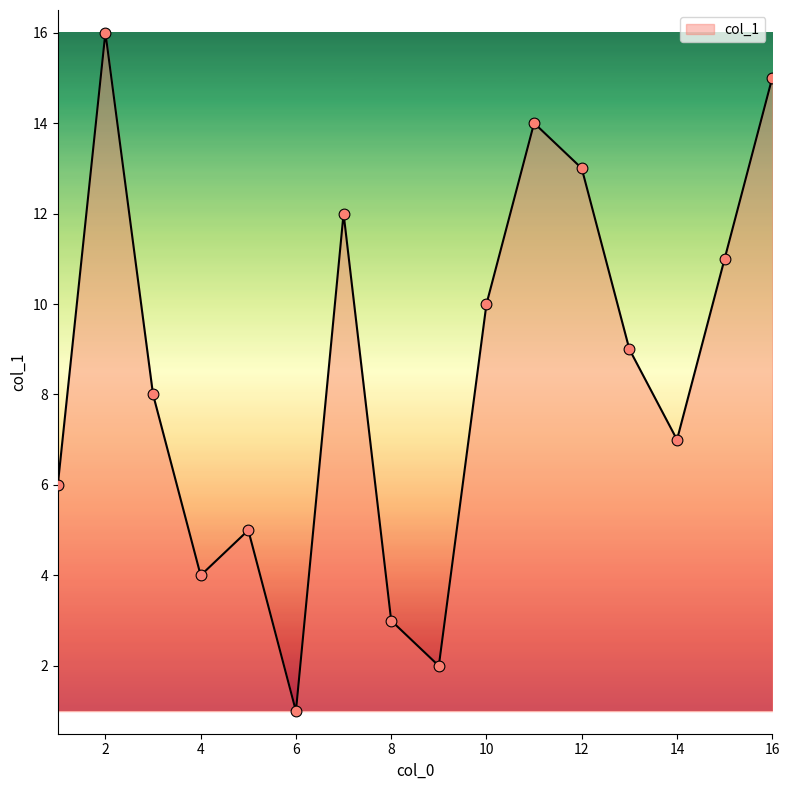

What is the greatest value displayed?

16